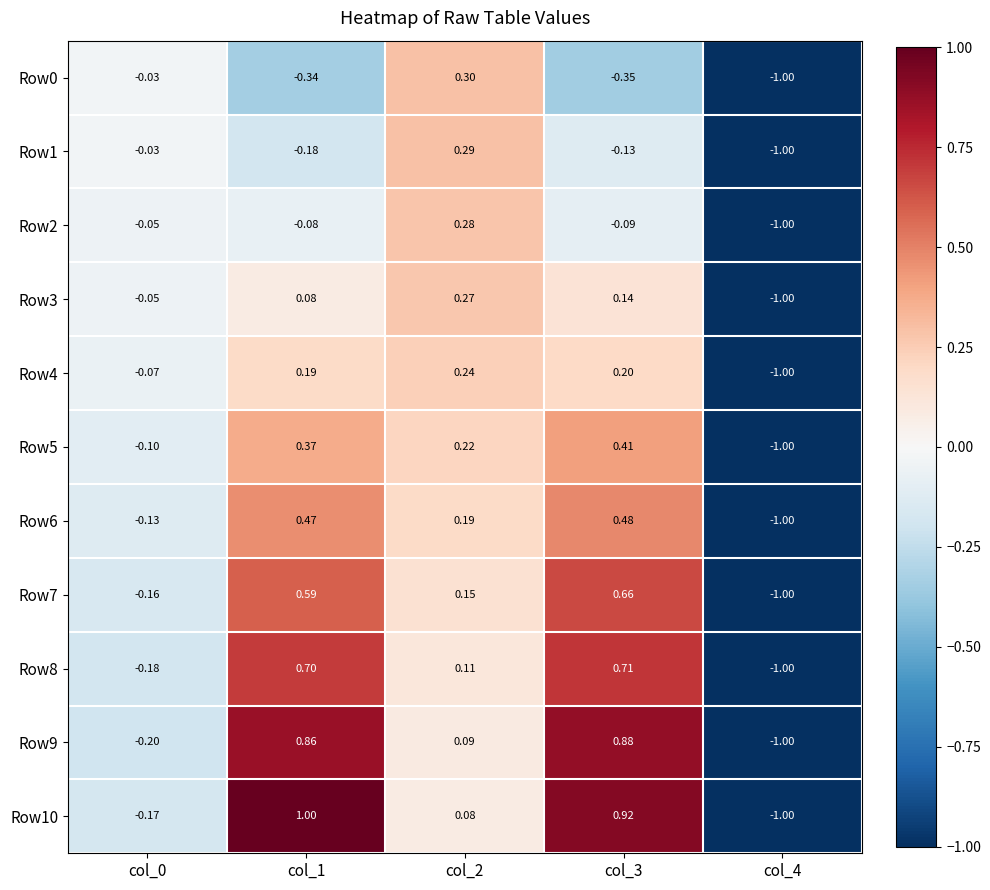

At which category is the sum across all series the highest?

col_3